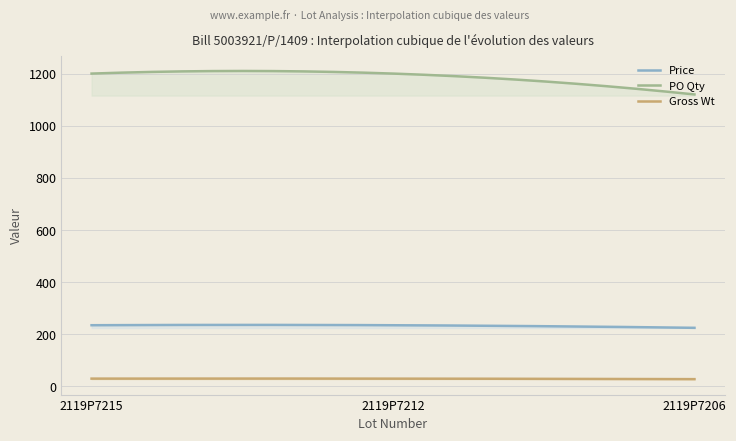

Which category has the highest value in the PO Qty series?

2119P7215